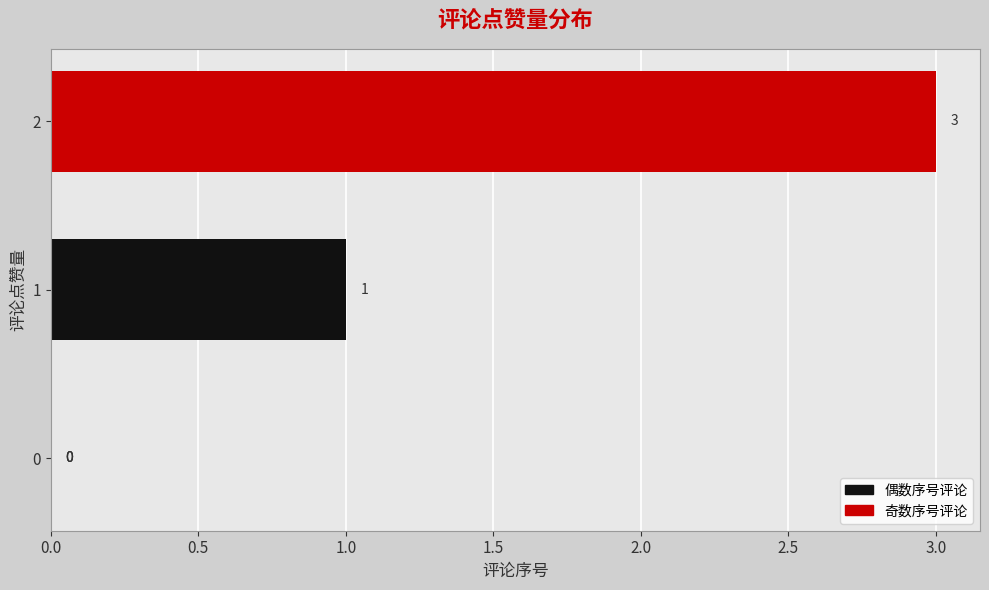

Reading left to right, list all the values displayed in this chart.

0	0	1	3	0